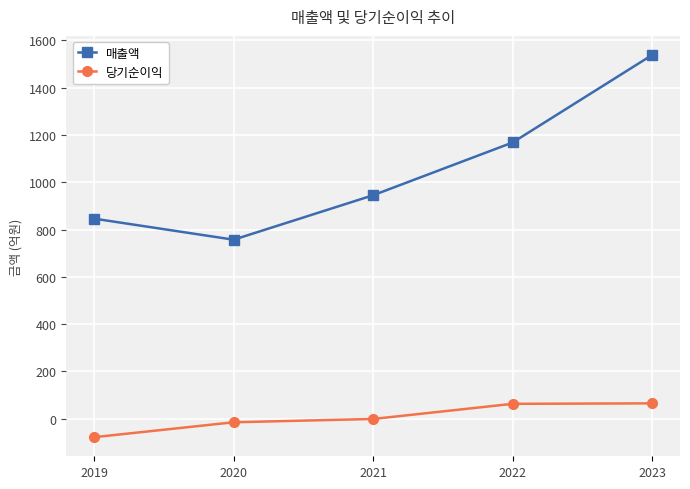

What is the average value of the 당기순이익 series?

7